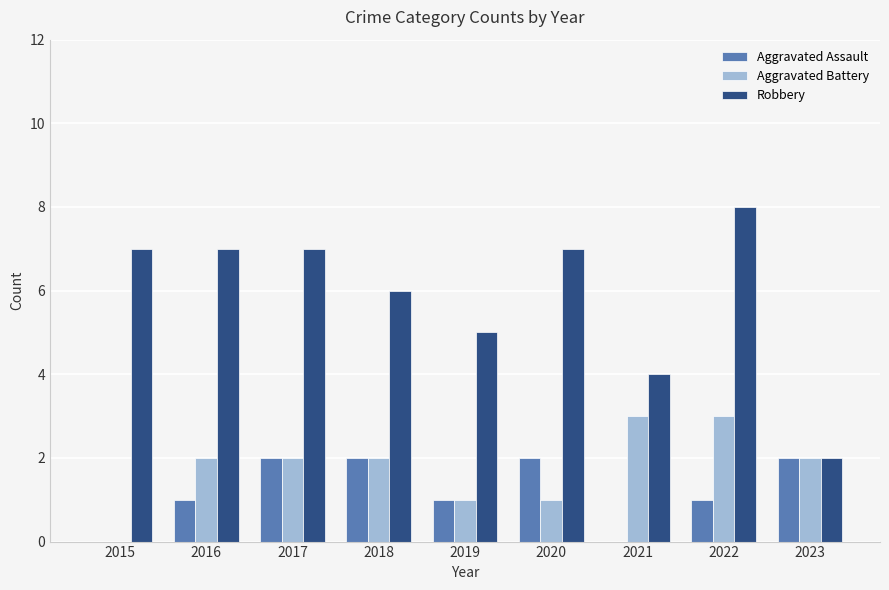

Which category has the highest value in the Robbery series?

2022